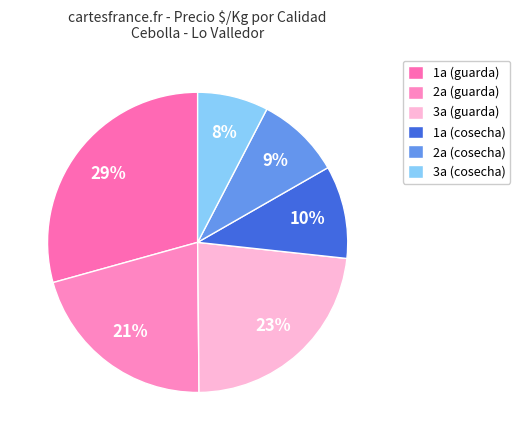

To the nearest percent, what is the average slice percentage?

17%